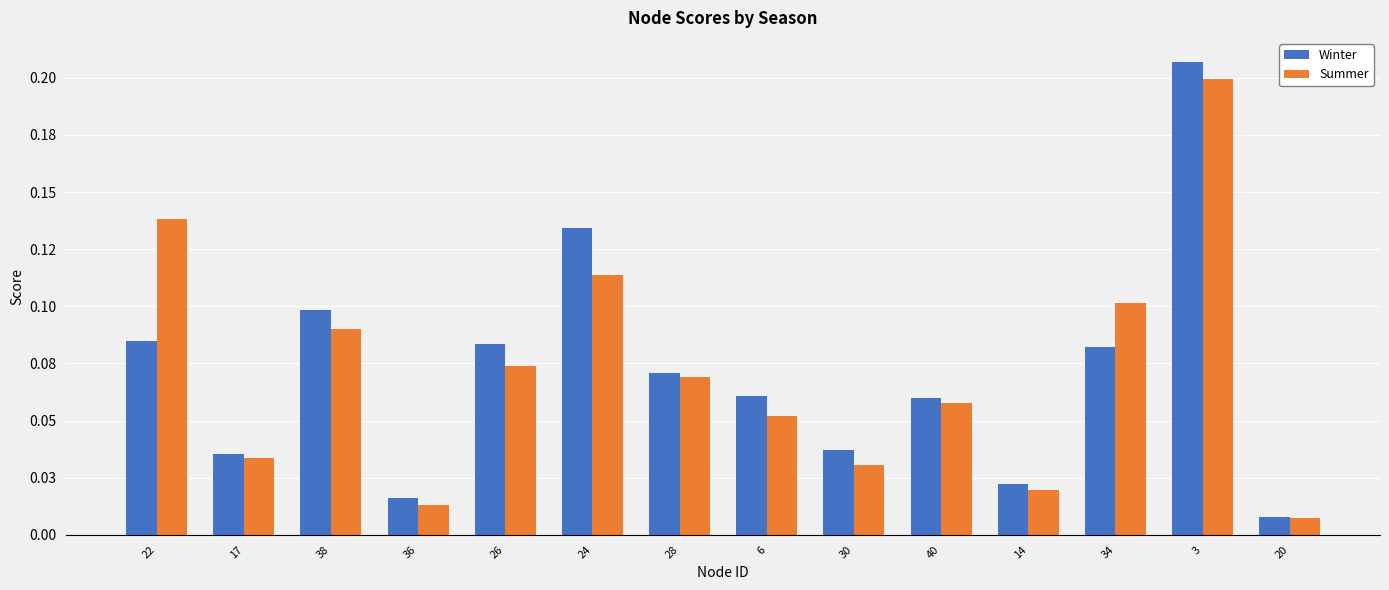

What is the difference between the maximum and second lowest values in the Summer series?

0.2